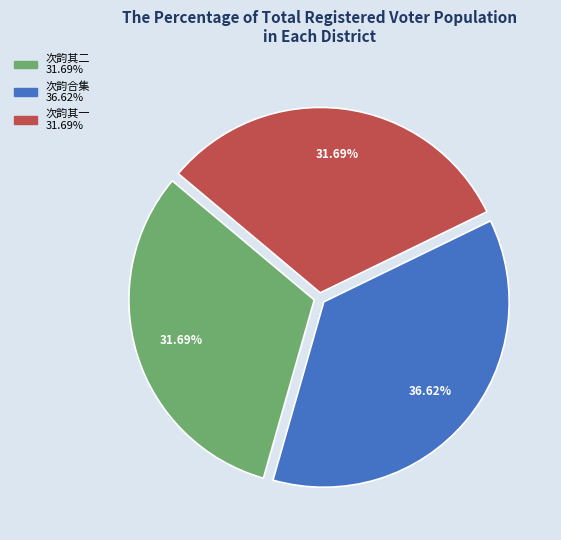

Does any single category account for the majority?

No